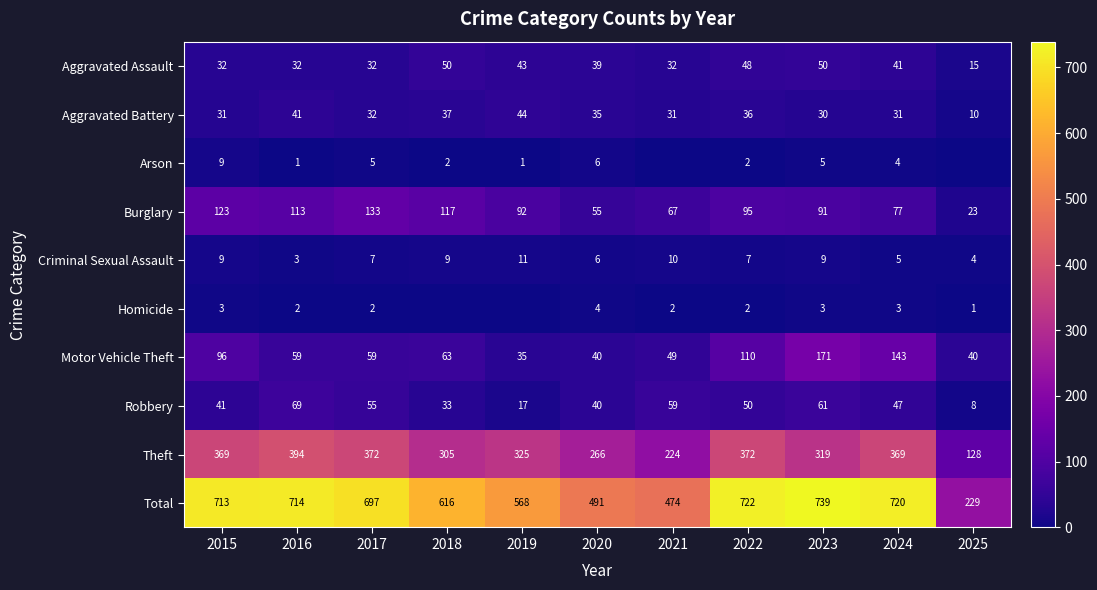

Where does the Total series first go above 697?

2015